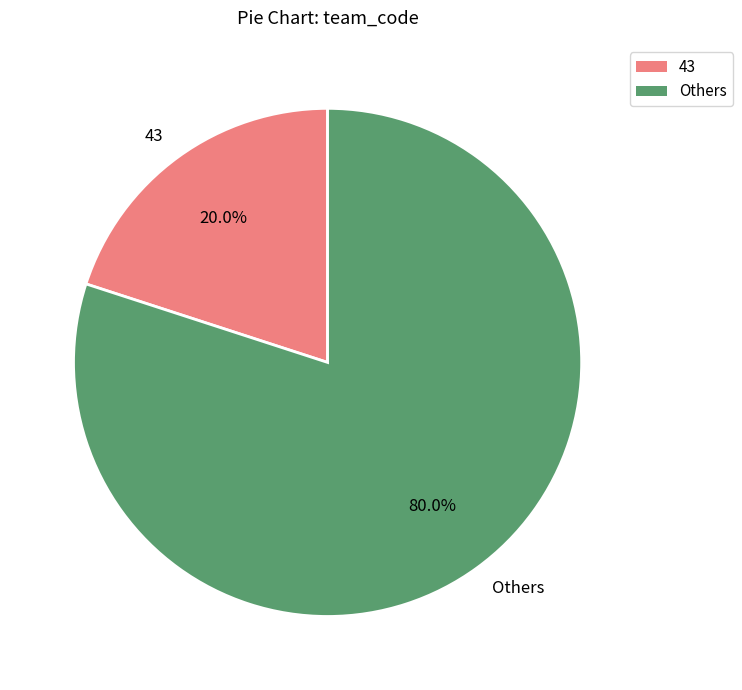

Which has a higher value, Others or 43?

Others